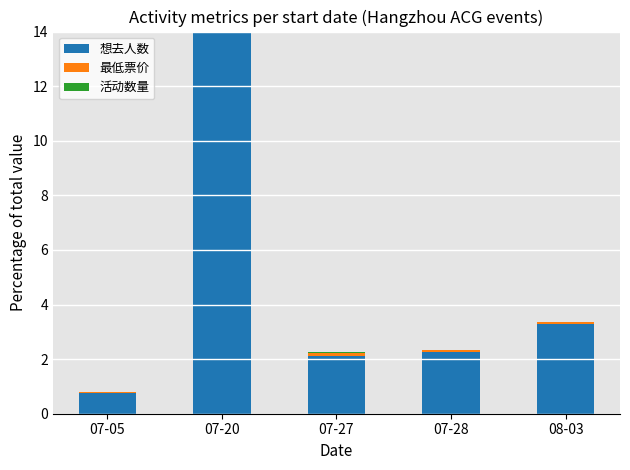

The 想去人数 series shows 0.7 at 07-05. True or false?

True